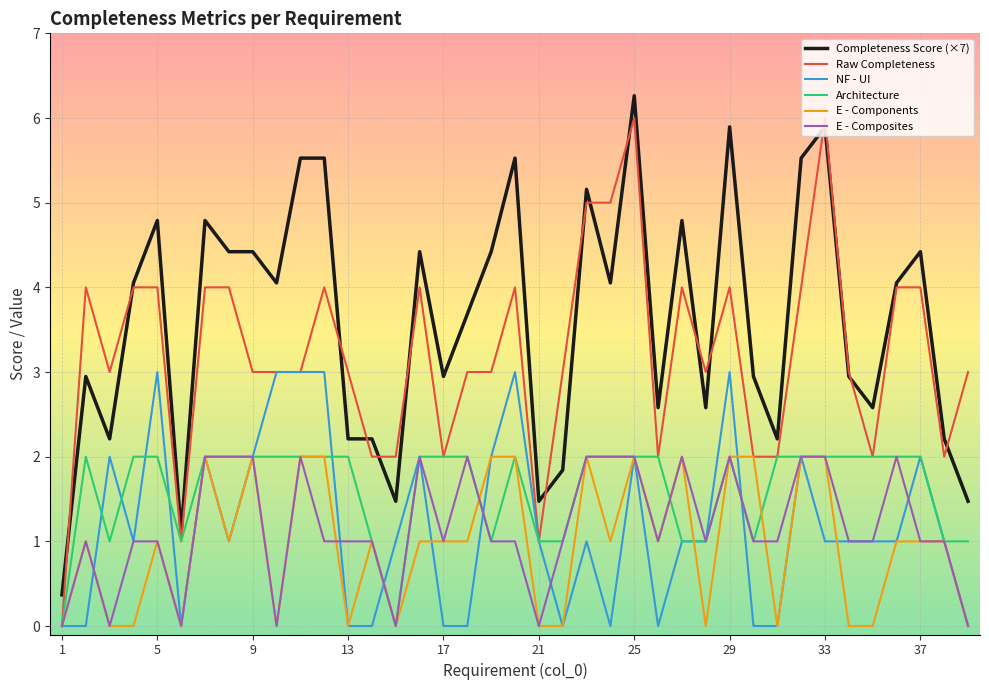

Which series has the largest total across all categories?

Completeness Score (×7)